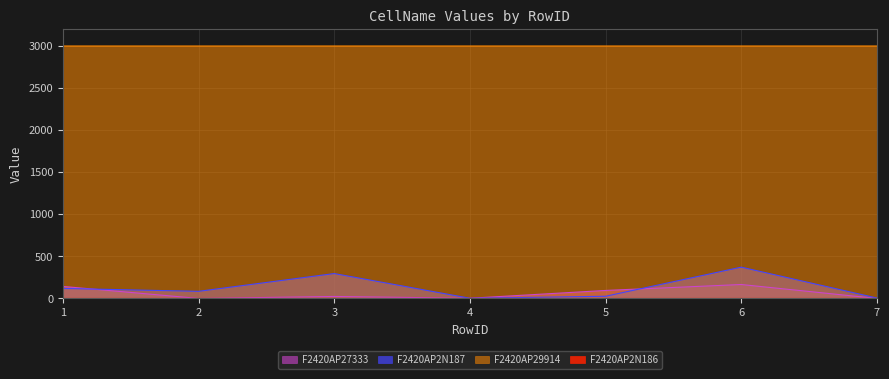

True or false: F2420AP2N187 has more than 2 points higher than both neighbors.

False